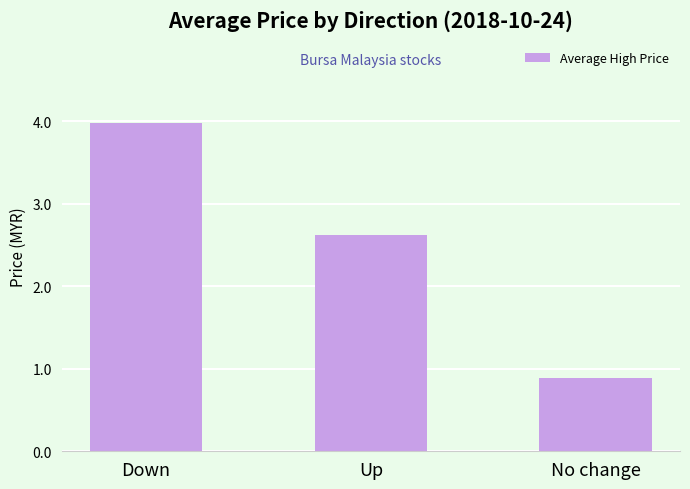

Does the chart contain any negative values?

No